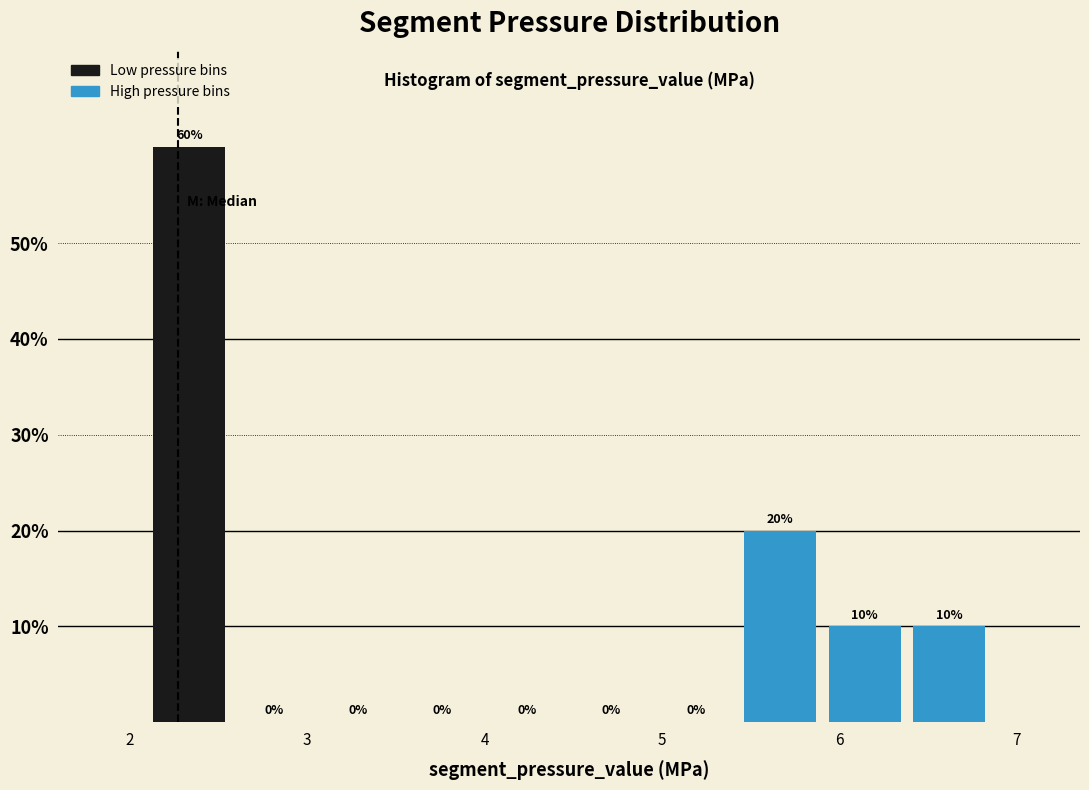

Over which range of the x-axis is the bar tallest?

2.1 to 2.6